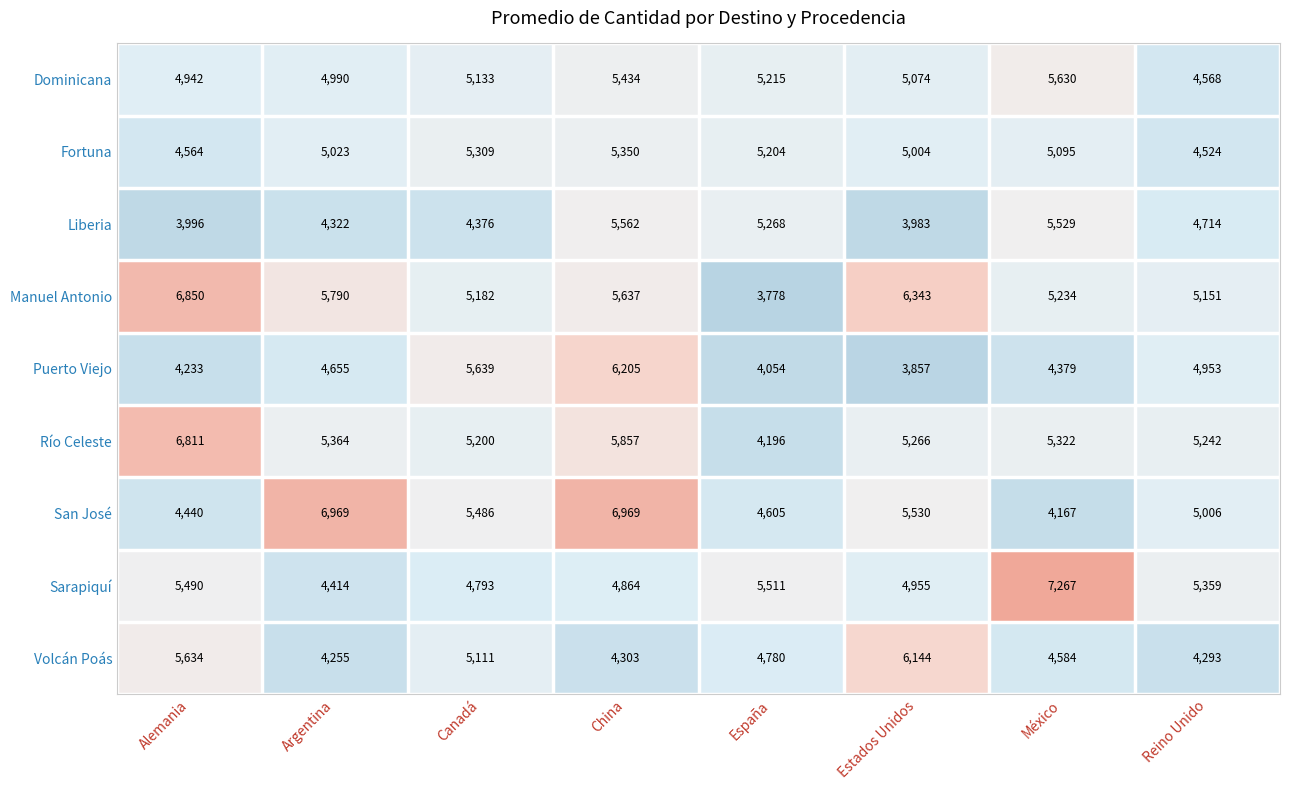

How many values in the Liberia series are below 4714?

4